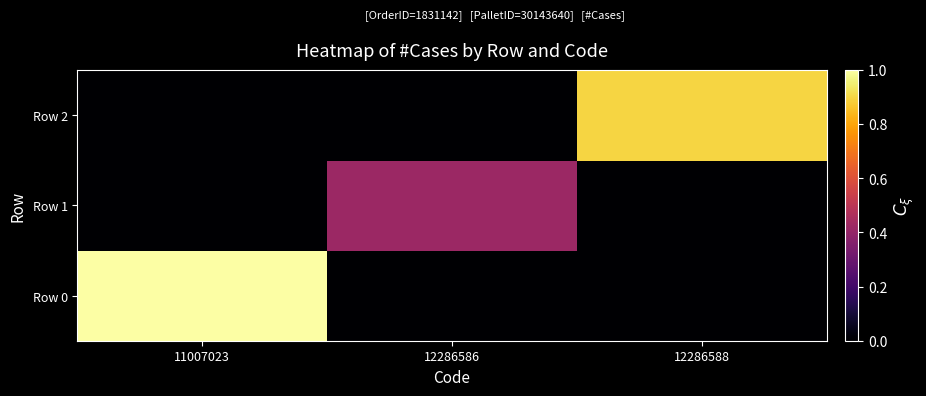

Reading left to right, transcribe all the data shown in this chart.

Row 0: 11007023=1.0	12286586=0.0	12286588=0.0
Row 1: 11007023=0.0	12286586=0.4	12286588=0.0
Row 2: 11007023=0.0	12286586=0.0	12286588=0.9